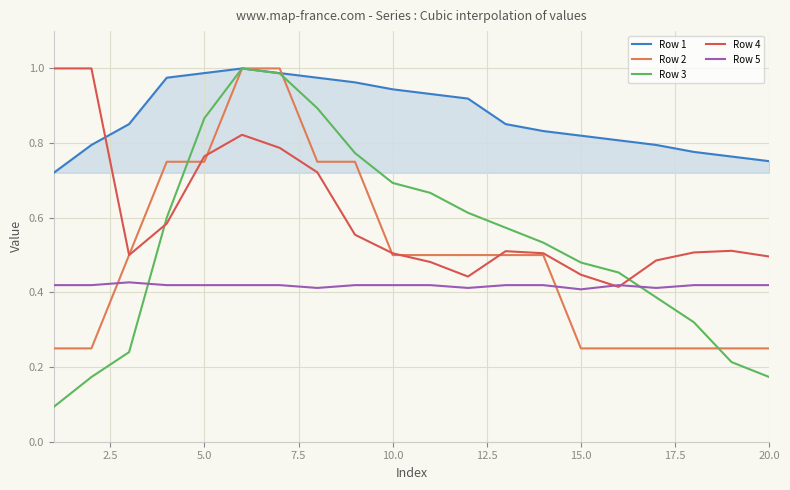

Which series has the largest total across all categories?

Row 1